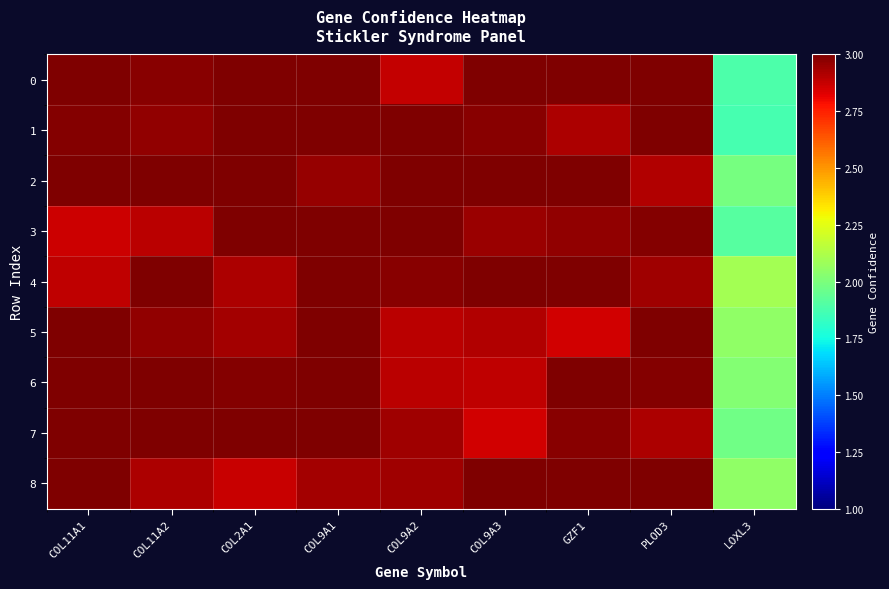

Reading left to right, what are all the values shown in this chart?

0: COL11A1=3.0	COL11A2=3.0	COL2A1=3.0	COL9A1=3.0	COL9A2=2.9	COL9A3=3.0	GZF1=3.0	PLOD3=3.0	LOXL3=1.9
1: COL11A1=3.0	COL11A2=3.0	COL2A1=3.0	COL9A1=3.0	COL9A2=3.0	COL9A3=3.0	GZF1=2.9	PLOD3=3.0	LOXL3=1.9
2: COL11A1=3.0	COL11A2=3.0	COL2A1=3.0	COL9A1=3.0	COL9A2=3.0	COL9A3=3.0	GZF1=3.0	PLOD3=2.9	LOXL3=2.0
3: COL11A1=2.9	COL11A2=2.9	COL2A1=3.0	COL9A1=3.0	COL9A2=3.0	COL9A3=2.9	GZF1=3.0	PLOD3=3.0	LOXL3=1.9
4: COL11A1=2.9	COL11A2=3.0	COL2A1=2.9	COL9A1=3.0	COL9A2=3.0	COL9A3=3.0	GZF1=3.0	PLOD3=2.9	LOXL3=2.1
5: COL11A1=3.0	COL11A2=3.0	COL2A1=2.9	COL9A1=3.0	COL9A2=2.9	COL9A3=2.9	GZF1=2.9	PLOD3=3.0	LOXL3=2.0
6: COL11A1=3.0	COL11A2=3.0	COL2A1=3.0	COL9A1=3.0	COL9A2=2.9	COL9A3=2.9	GZF1=3.0	PLOD3=3.0	LOXL3=2.0
7: COL11A1=3.0	COL11A2=3.0	COL2A1=3.0	COL9A1=3.0	COL9A2=2.9	COL9A3=2.9	GZF1=3.0	PLOD3=2.9	LOXL3=2.0
8: COL11A1=3.0	COL11A2=2.9	COL2A1=2.9	COL9A1=2.9	COL9A2=2.9	COL9A3=3.0	GZF1=3.0	PLOD3=3.0	LOXL3=2.0